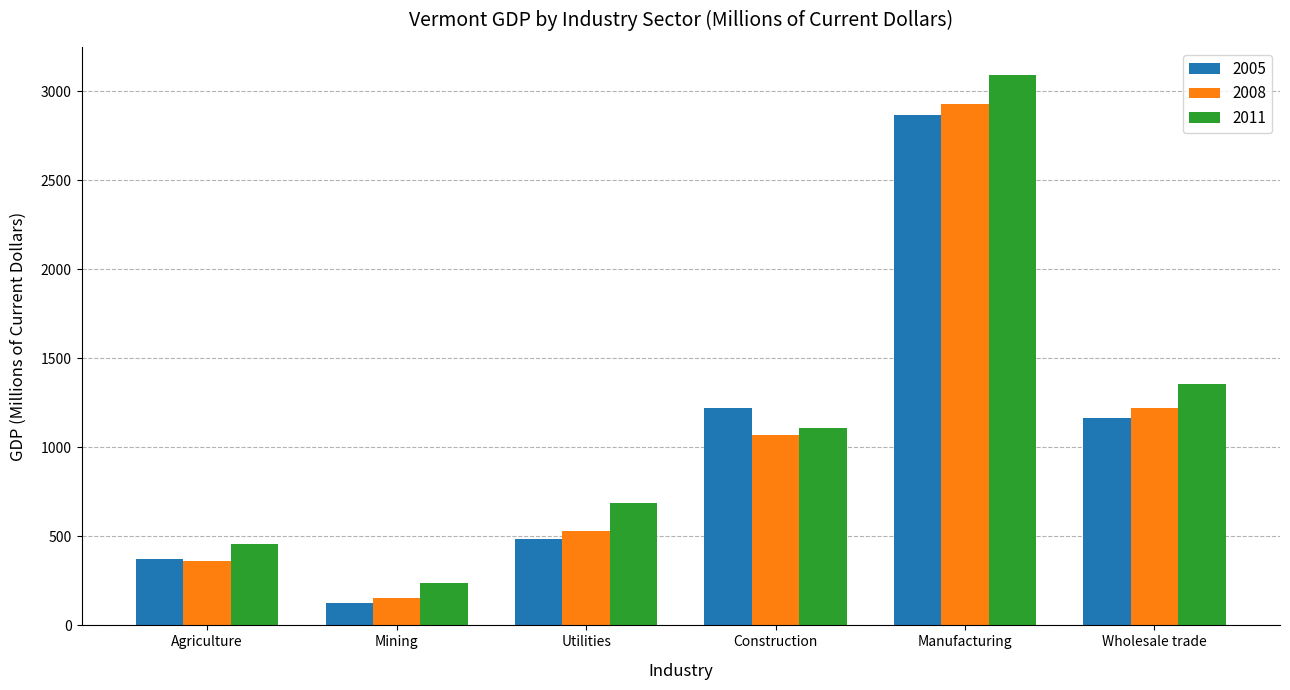

Are the bars grouped side by side (vs. stacked)?

Yes